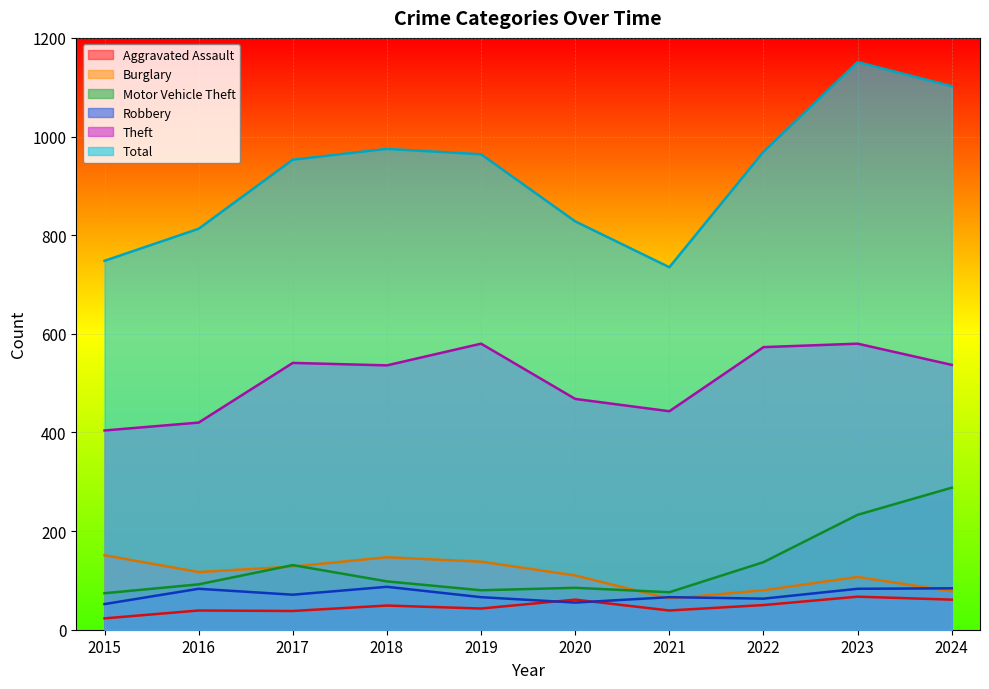

Which series has the widest spread of values?

Total